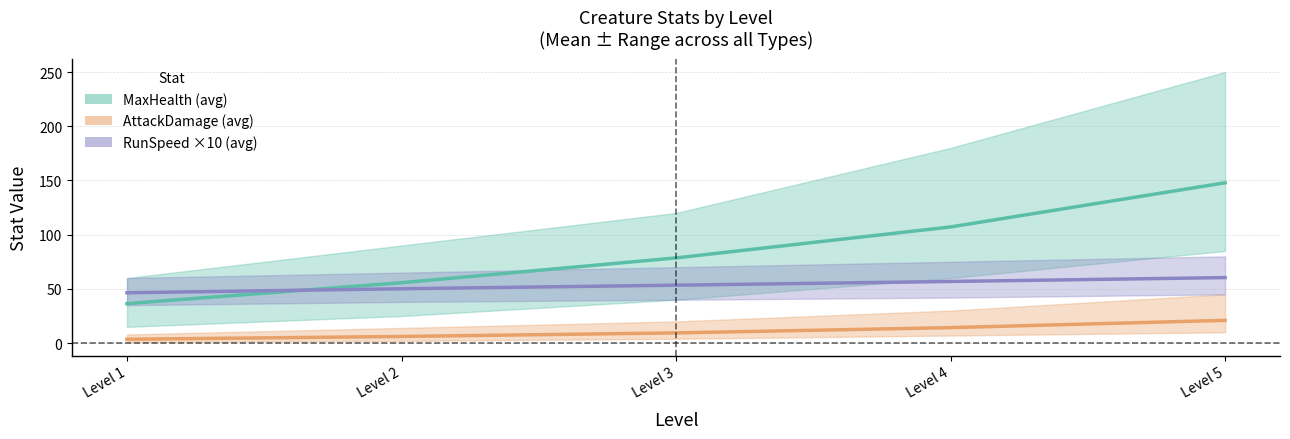

What is the value of the AttackDamage (avg across types) point at the 2nd from the left?

6.1